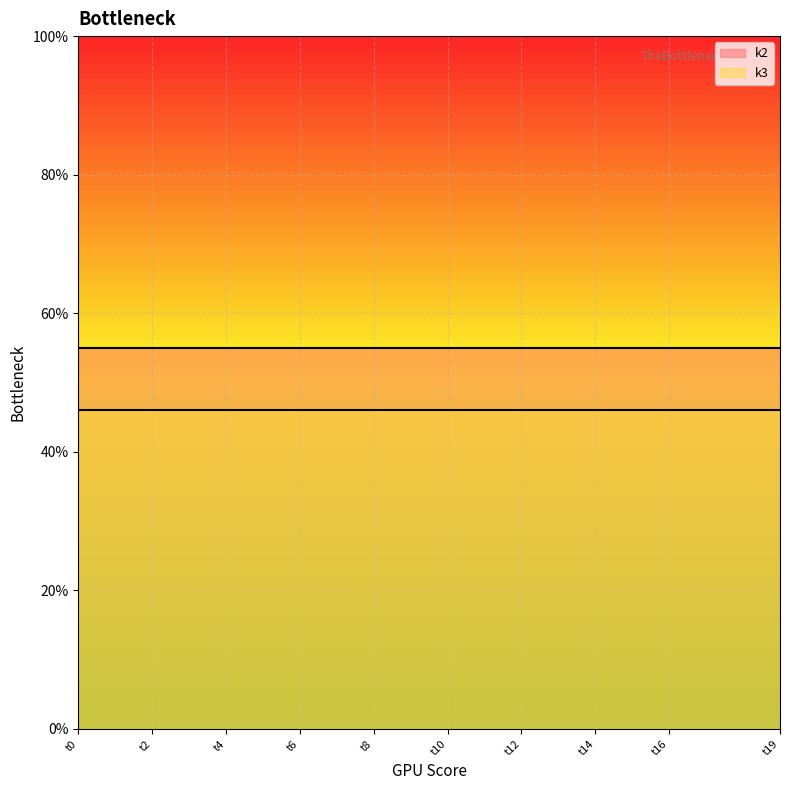

True or false: k3 and k2 cross at least once.

False